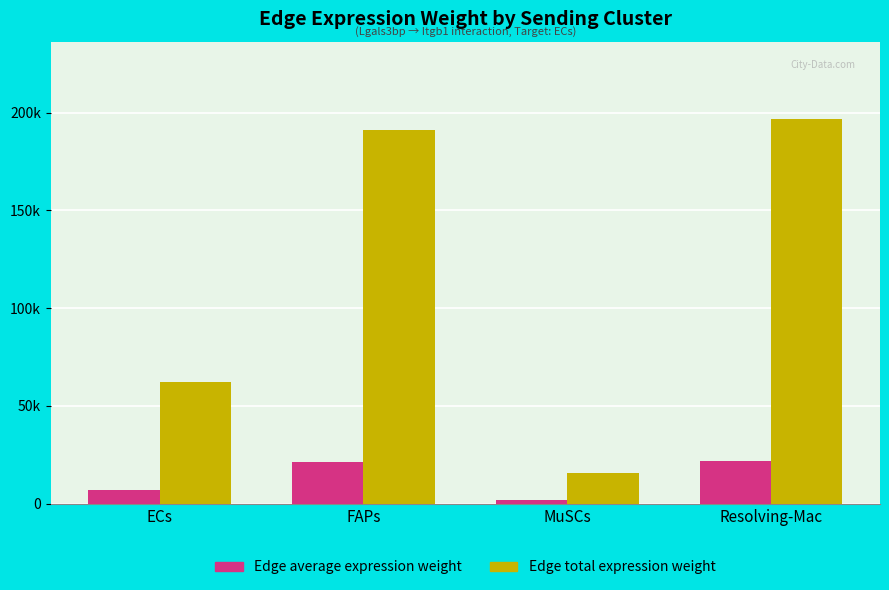

At which category is the sum across all series the highest?

Resolving-Mac